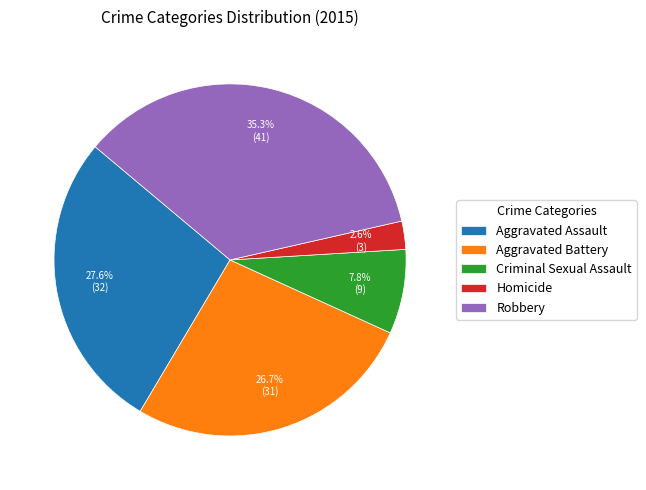

How many segments does this pie chart have?

5